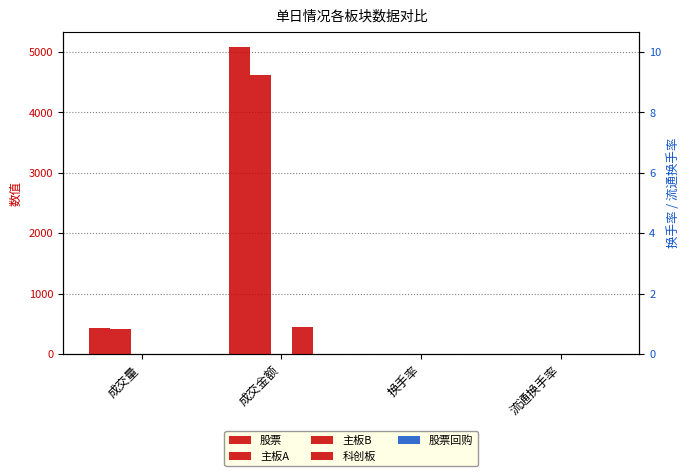

Rank the categories by 主板A value from lowest to highest.

换手率, 流通换手率, 成交量, 成交金额